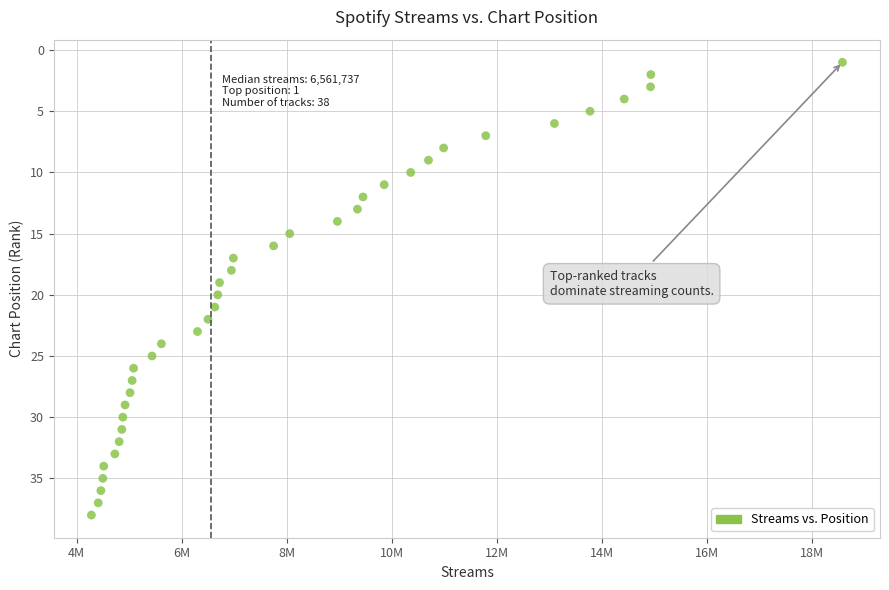

What is the range of X values (max minus min)?

14296167